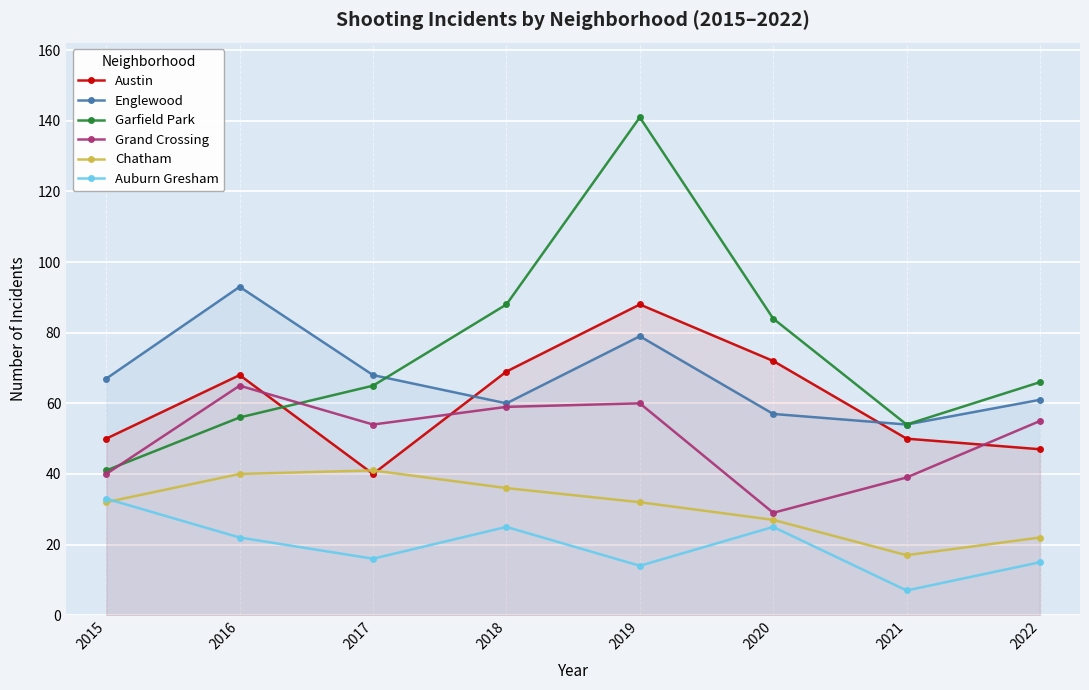

How many values in the Grand Crossing series exceed 55?

3